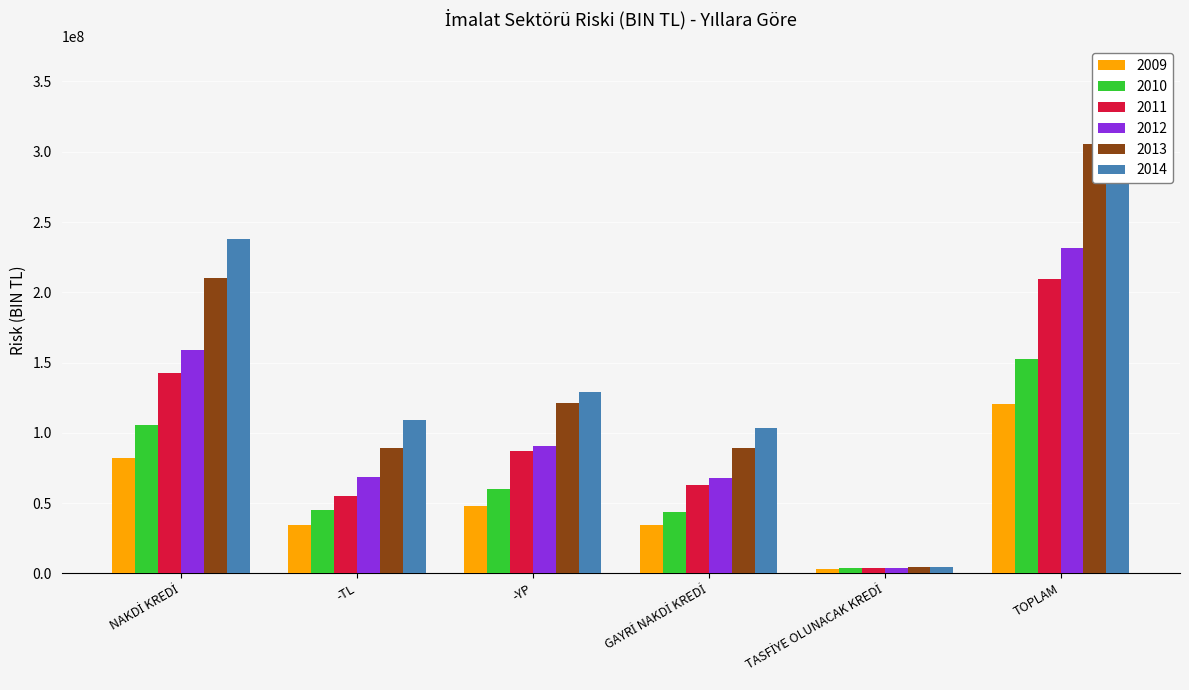

Which has a higher value, -TL or GAYRİ NAKDİ KREDİ?

GAYRİ NAKDİ KREDİ